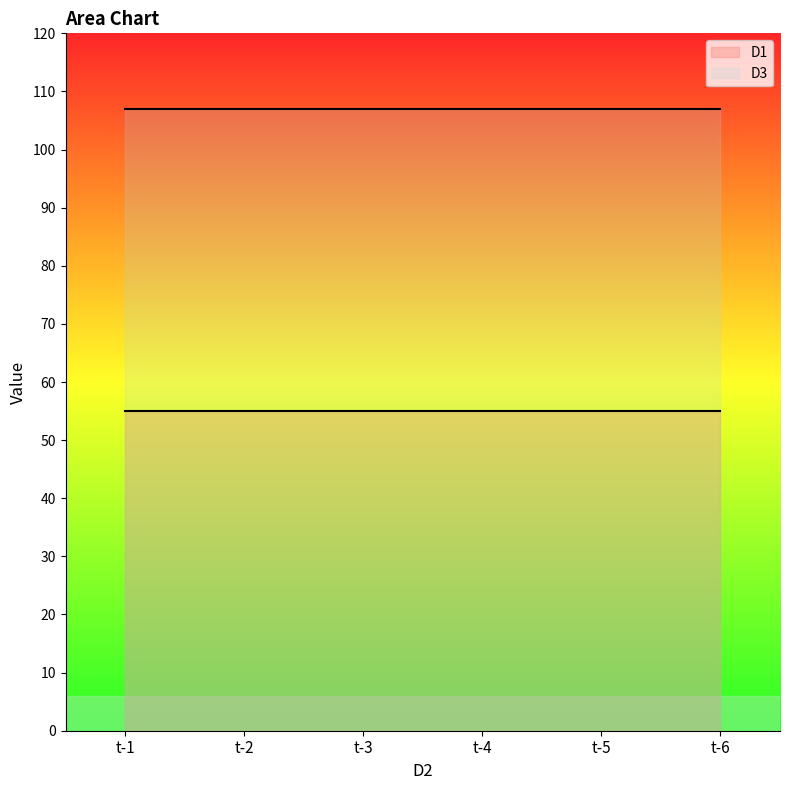

True or false: D3 and D1 cross at least once.

False